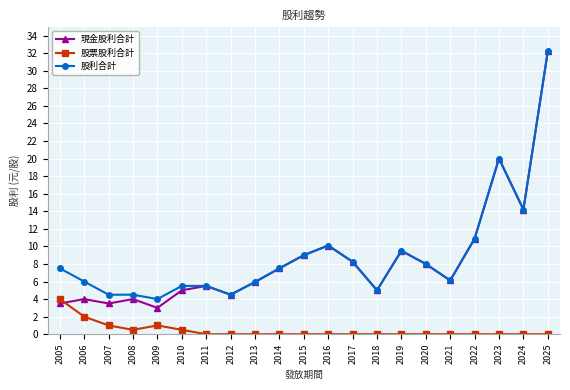

Where do 現金股利合計 and 股票股利合計 first cross each other?

2005 and 2006